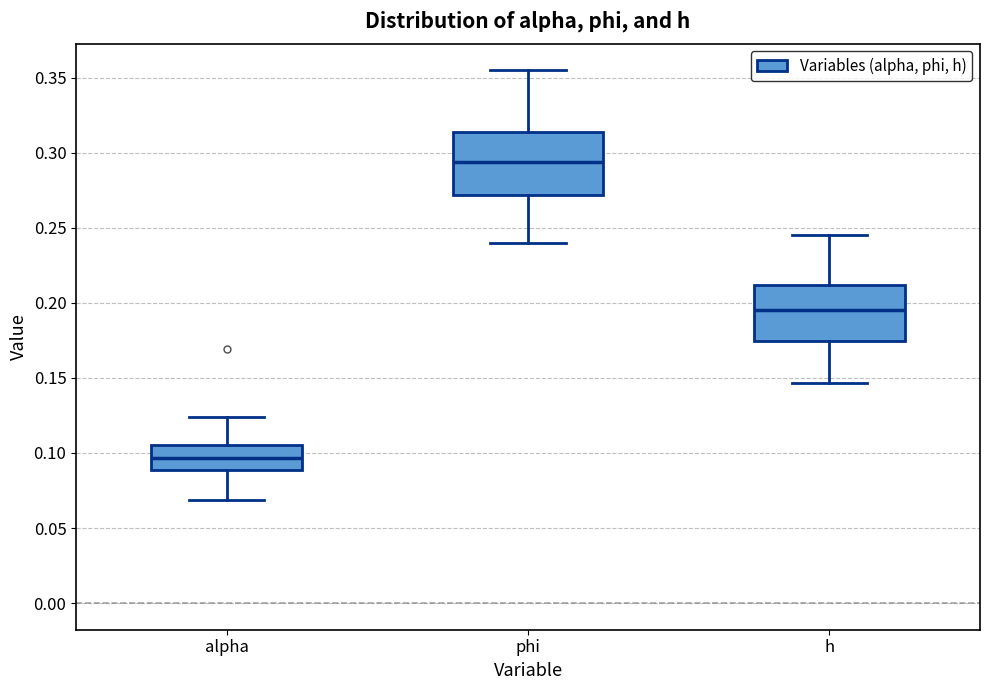

Which box's median line is the lowest?

alpha